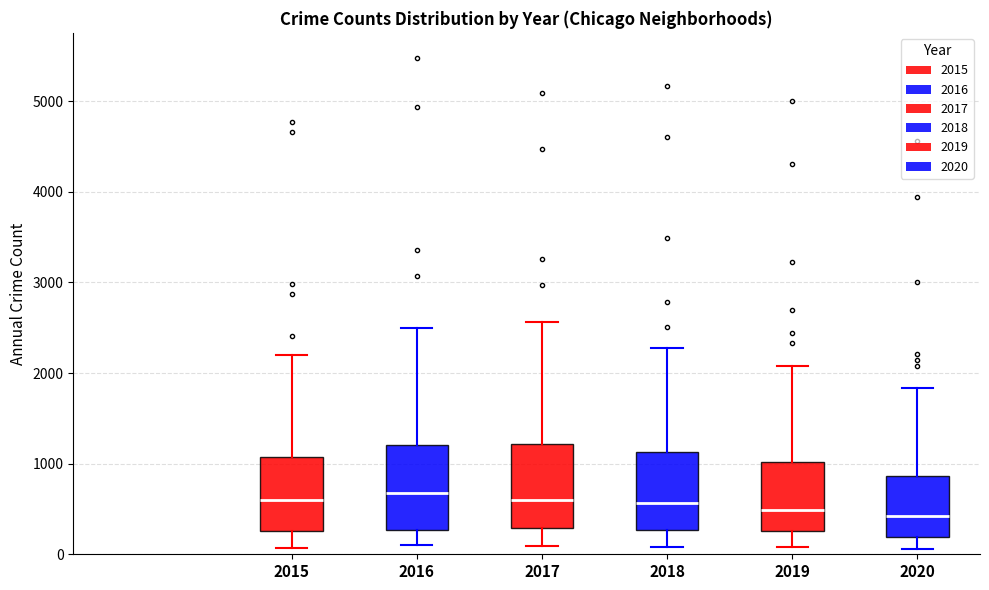

Where is the upper edge of the box at x = 2020 on the y-axis? The values are not printed on the chart, so give them approximately, as read against the axis.

900